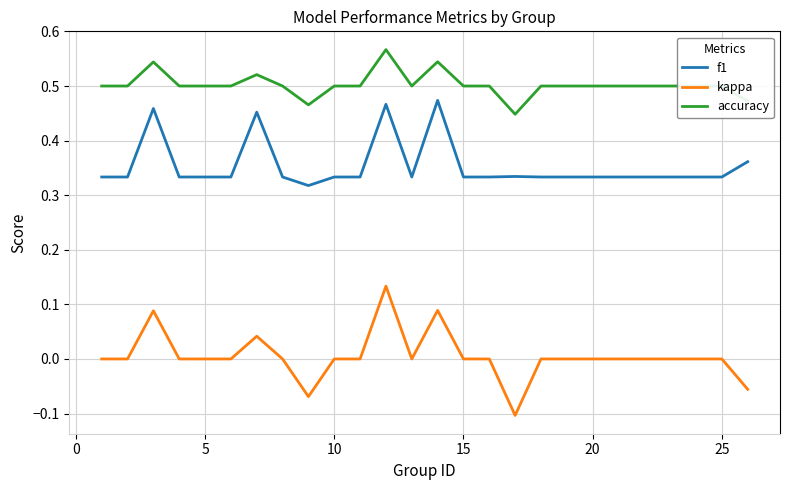

What are all the series names shown in the legend?

f1, kappa, accuracy